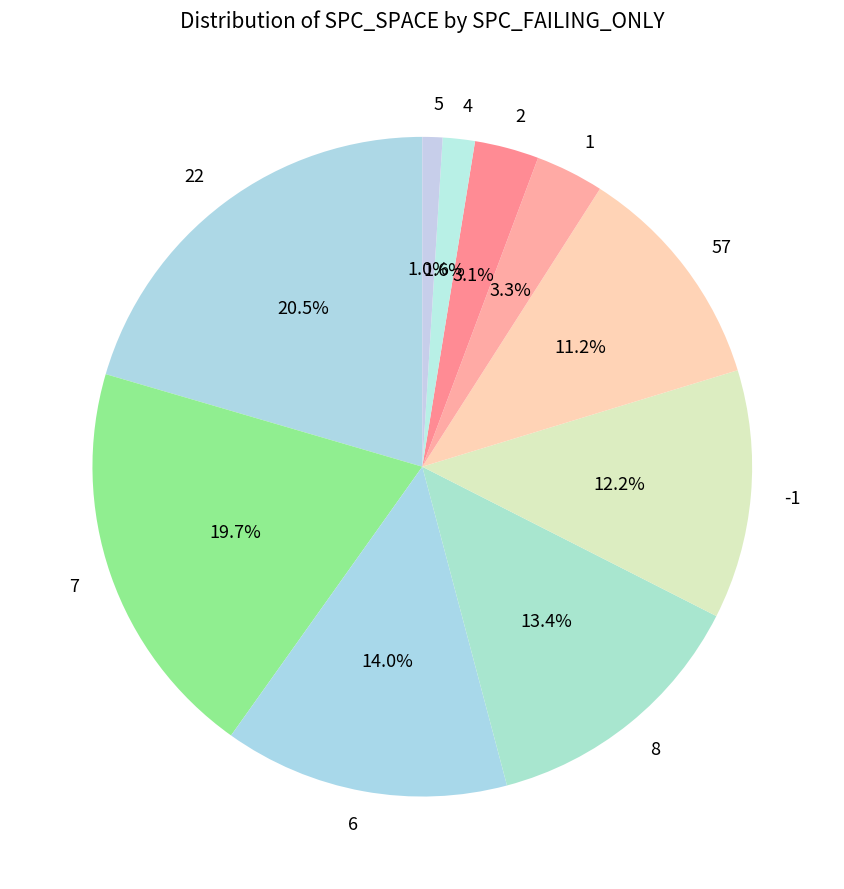

What portion of the pie excludes 6?

86.0%